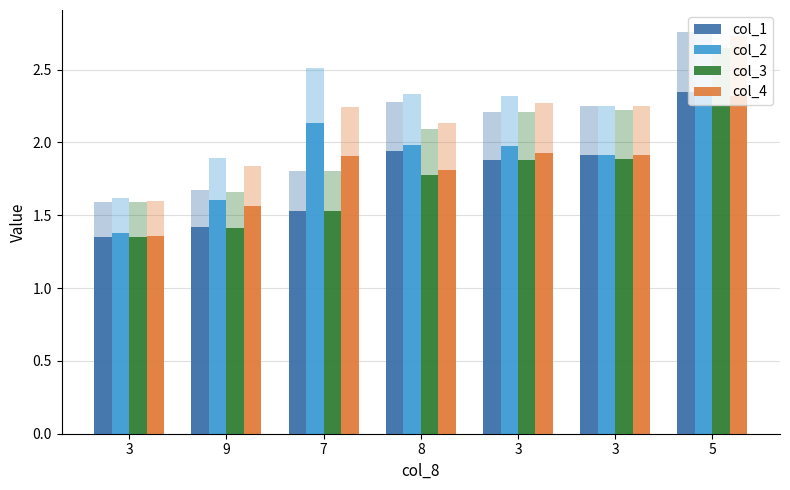

What is the difference between the maximum and minimum values in the col_1 series?

1.0